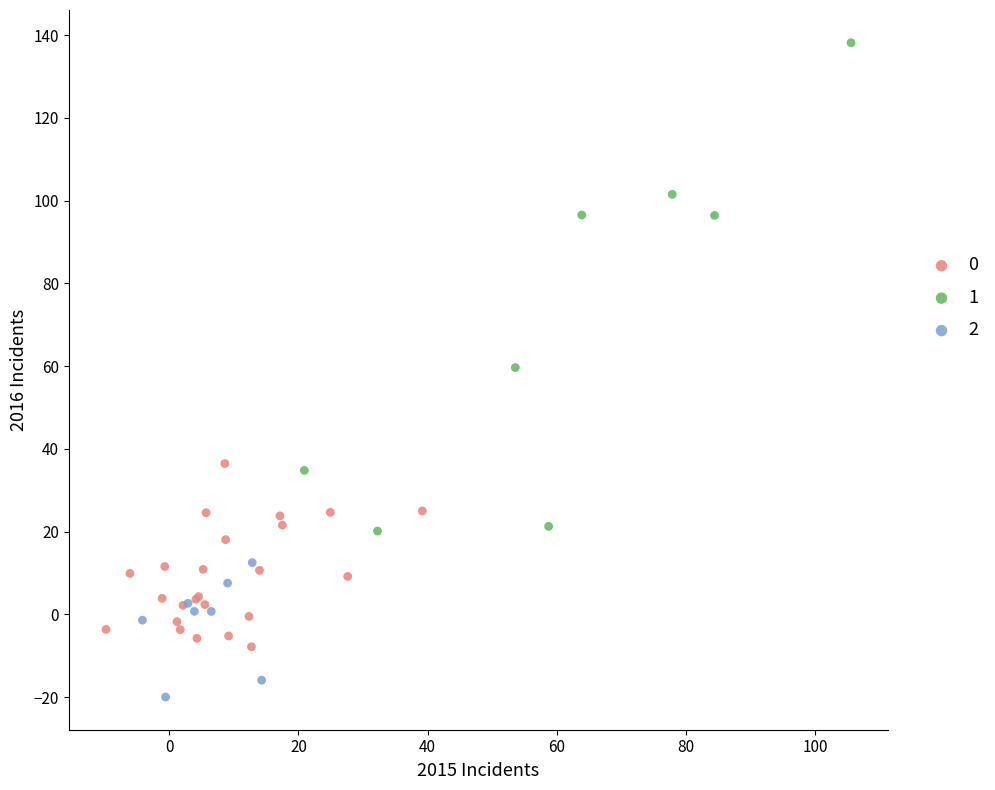

Which series reaches the minimum Y coordinate?

2